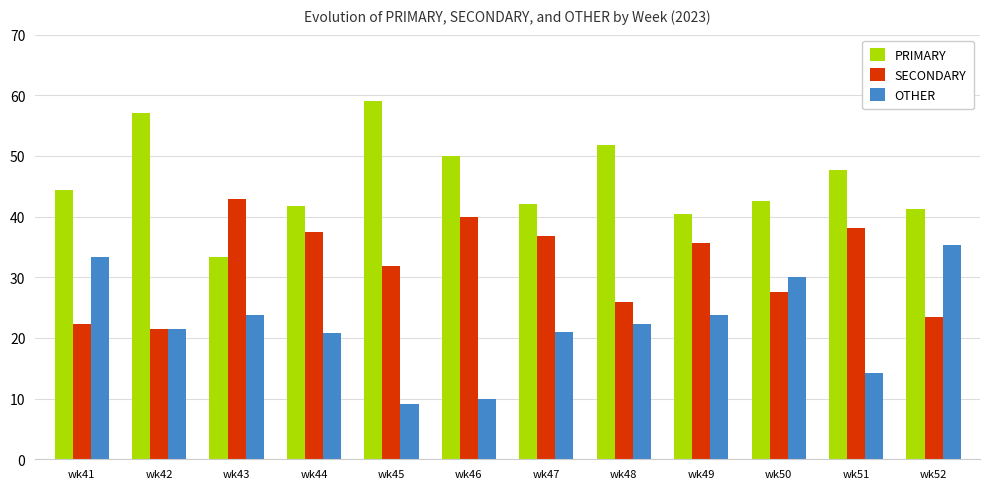

How many bars are there in total?

36